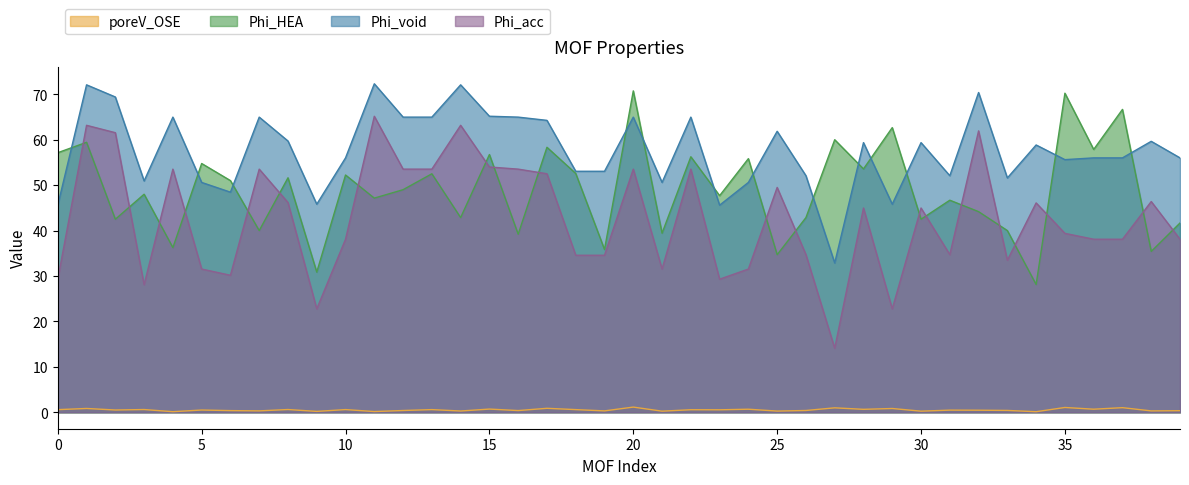

True or false: Phi_HEA has a value of 35.8 at 19.

True